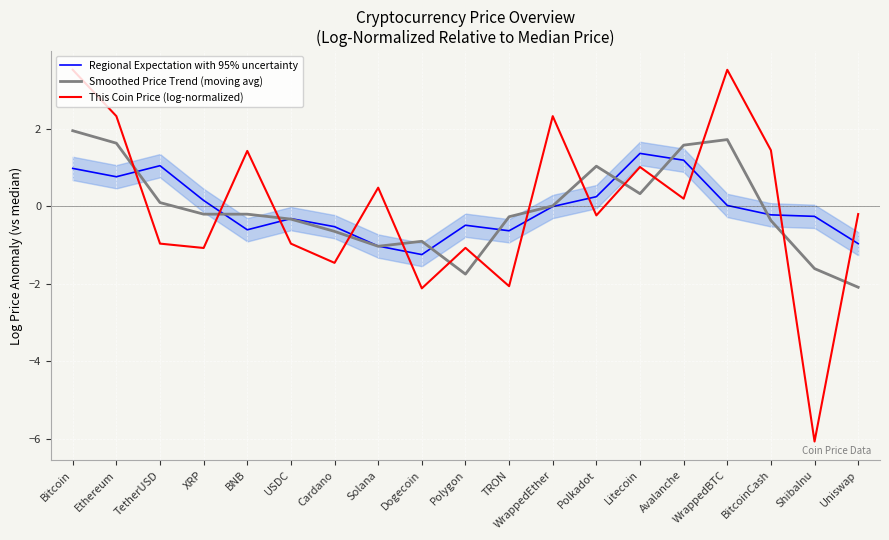

Which category has the highest value across all series?

WrappedBTC